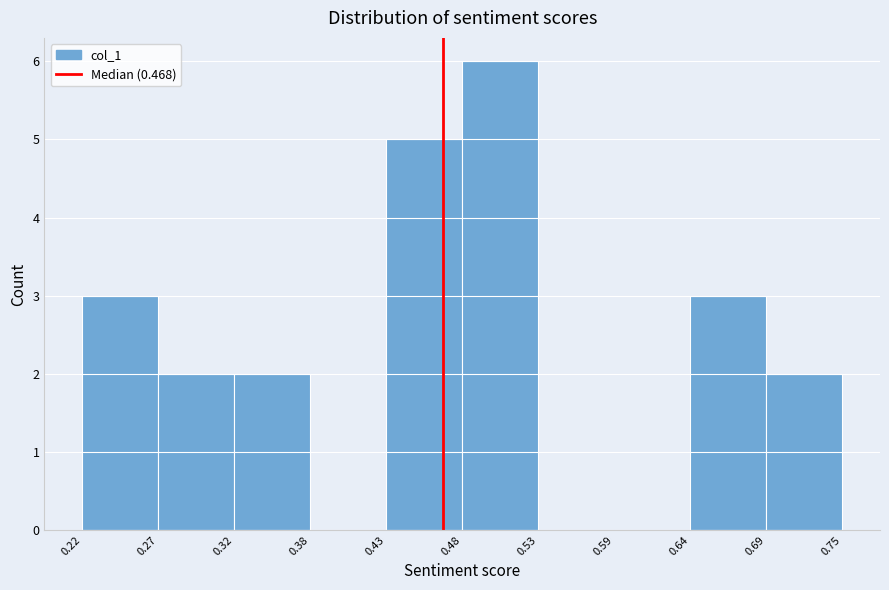

How tall is the bar that spans 0.69 to 0.75 on the x-axis? The values are not printed on the chart, so give them approximately, as read against the axis.

2